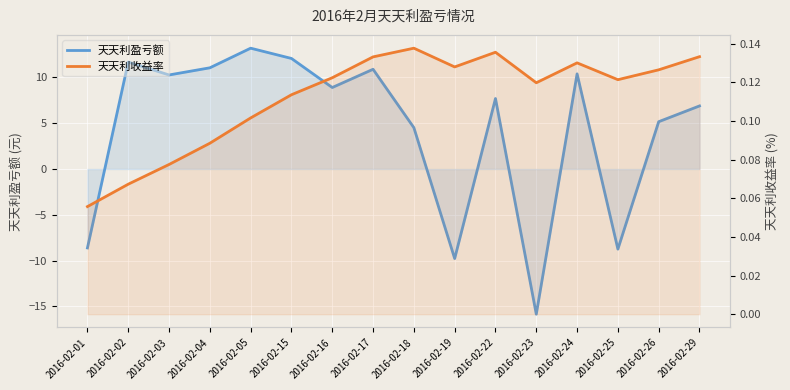

What is the value of the 天天利收益率 point at the 12th from the left?

0.1